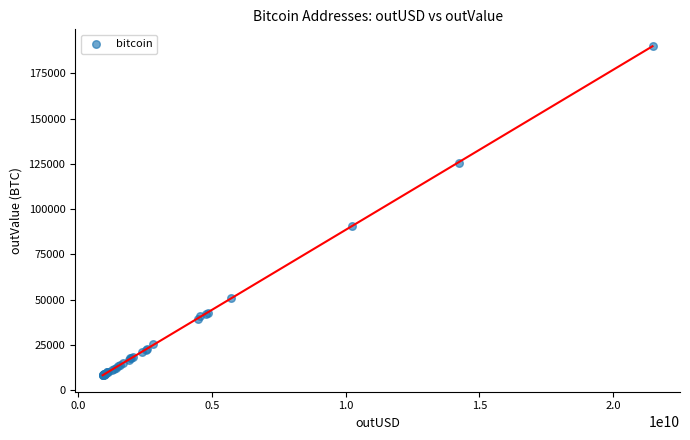

What Y value in the scatter plot is closest to 99216?

90586.8